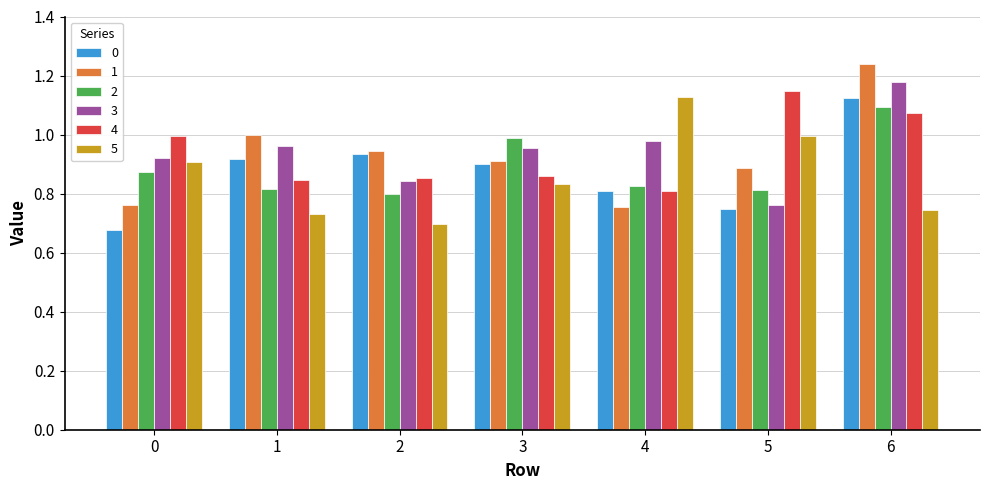

Which category has the highest value in the 4 series?

5